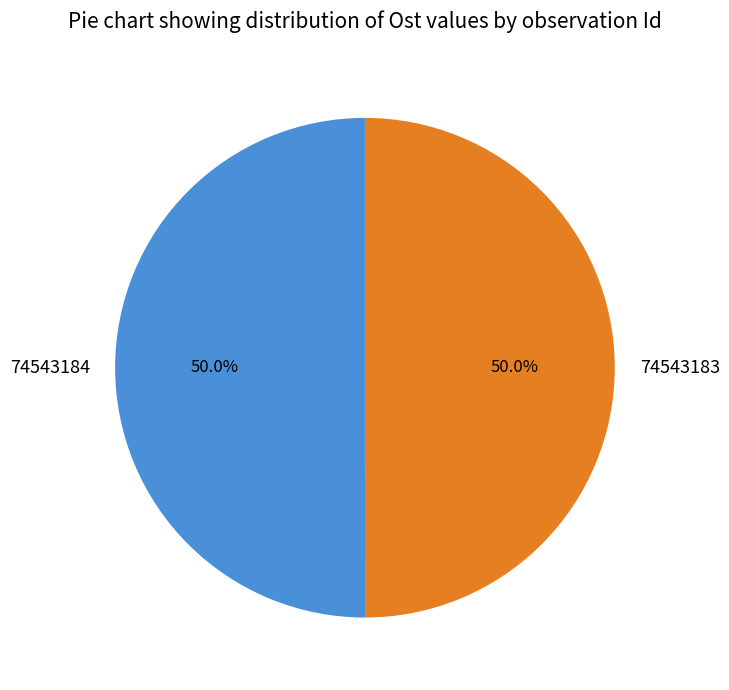

Do 74543184 and 74543183 together represent more than half of the pie?

Yes